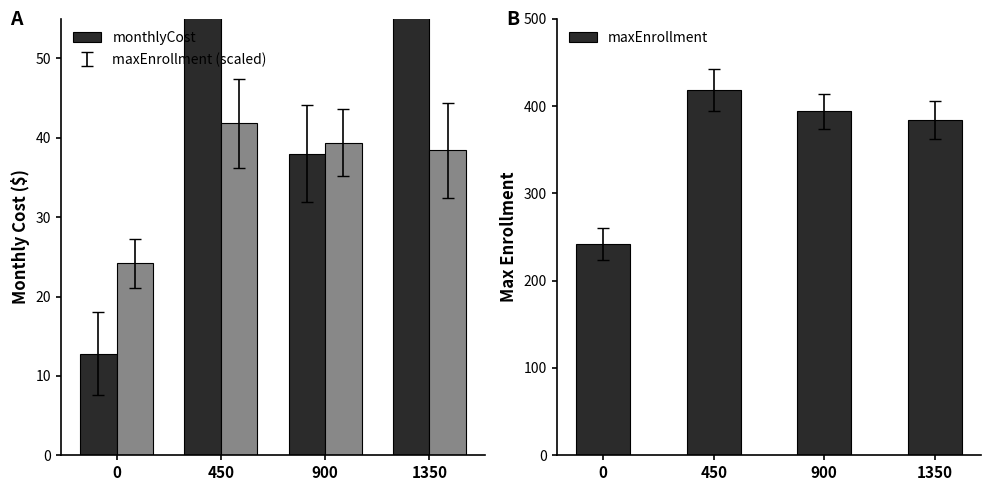

Rank the series at 0 from highest to lowest value.

maxEnrollment, maxEnrollment (scaled), monthlyCost